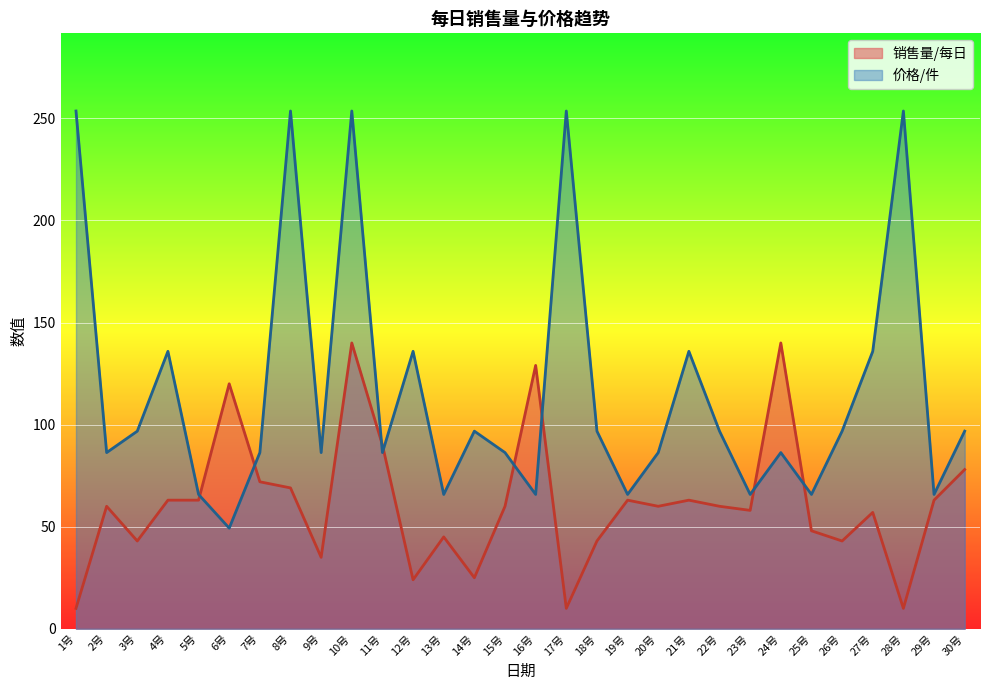

At which label does 销售量/每日 reach its peak?

10号